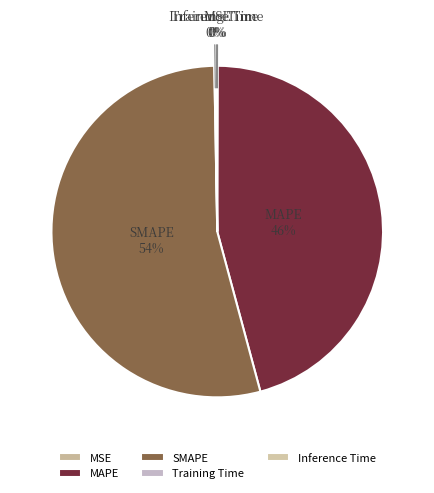

To the nearest percent, what is the average slice percentage?

20%